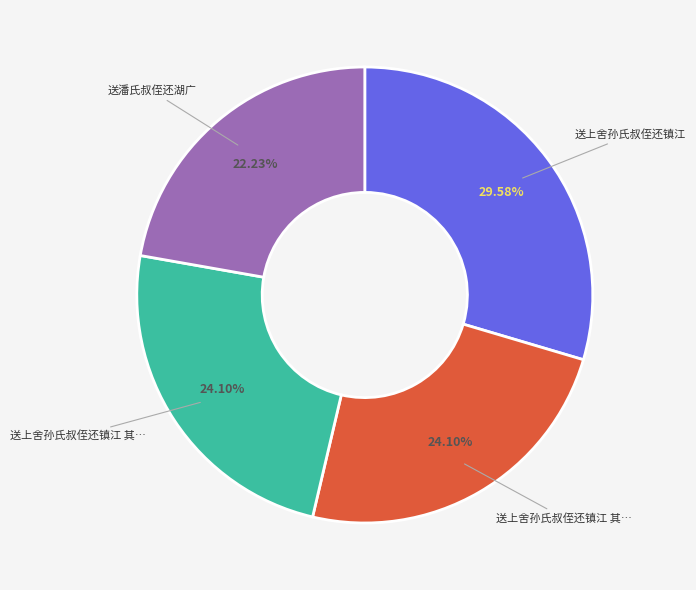

Is there a majority slice in this chart?

No